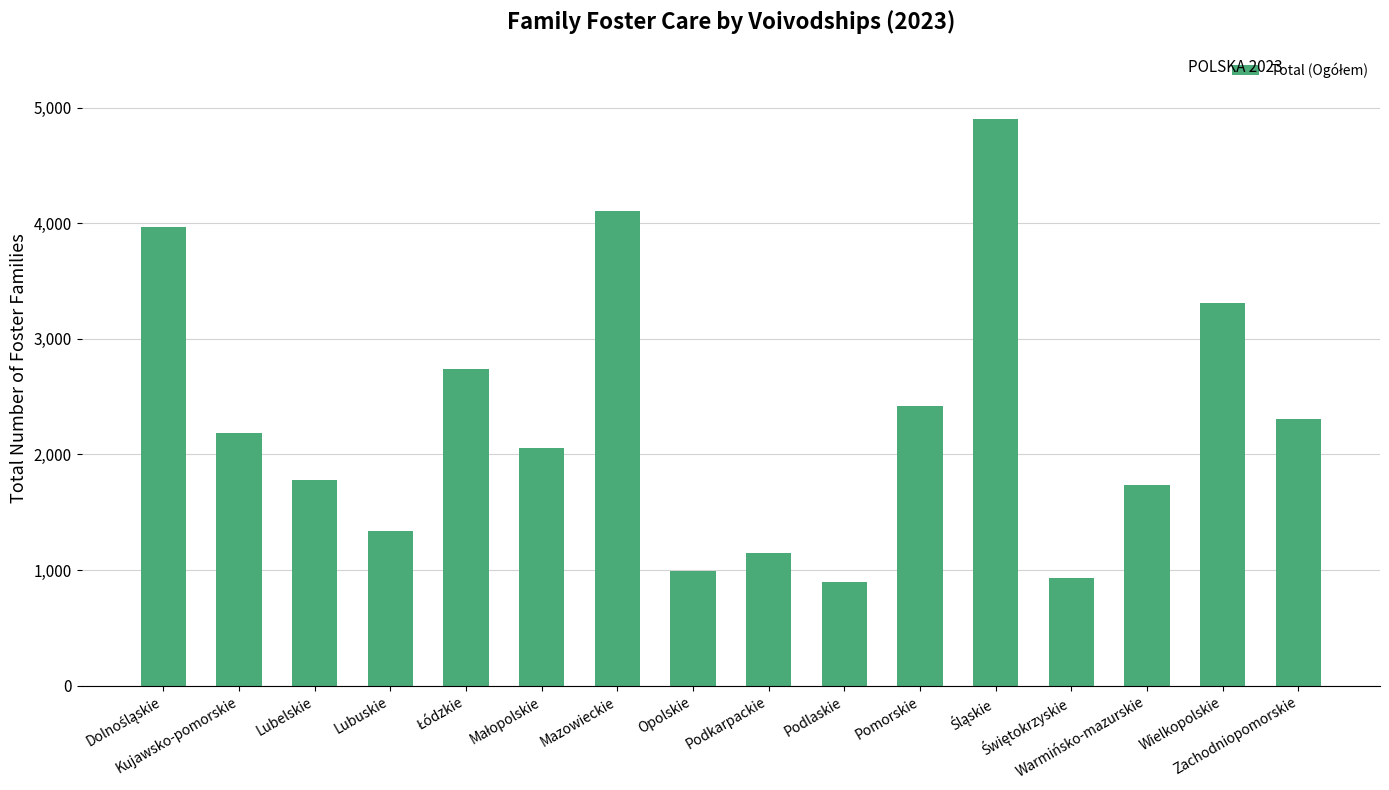

The chart shows a value of 2336 at Warmińsko-mazurskie. True or false?

False